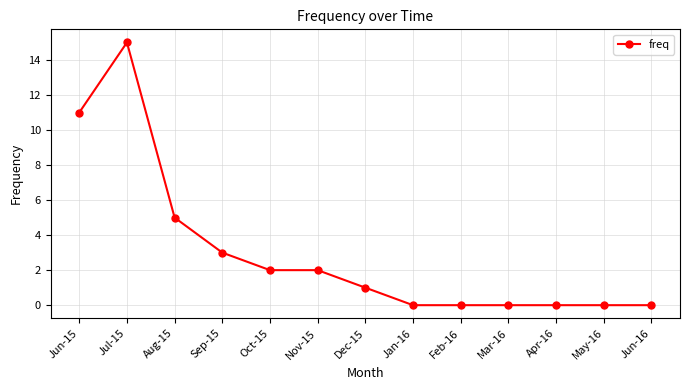

What is the sum of all values?

39